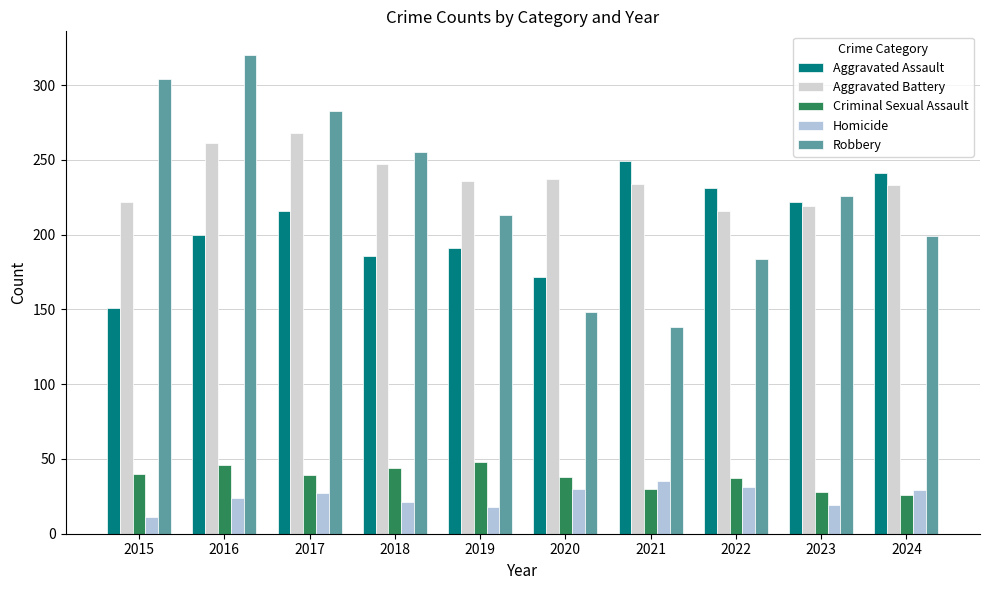

Does the chart contain any negative values?

No